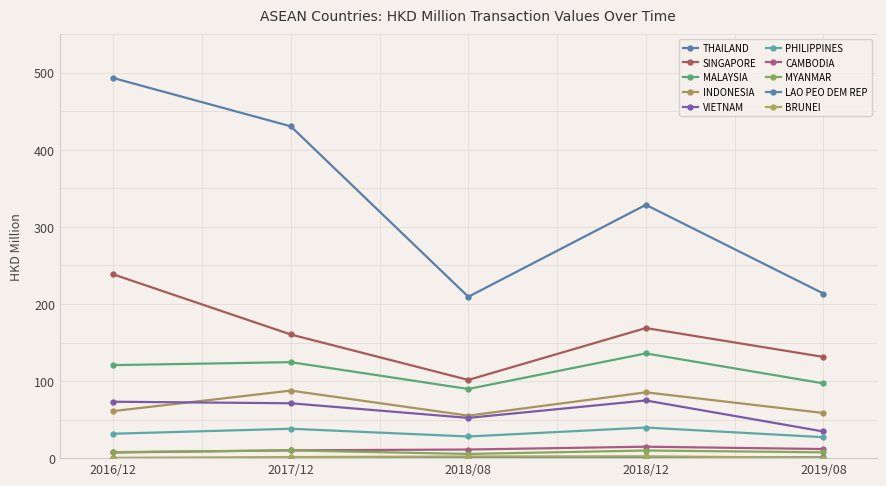

Reading left to right, list all the values displayed in this chart.

201612: THAILAND=493.2	SINGAPORE=238.5	MALAYSIA=120.7	INDONESIA=61.0	VIETNAM=73.2	PHILIPPINES=31.7	CAMBODIA=7.4	MYANMAR=7.8	LAO PEO DEM REP=0.1	BRUNEI=0.3
201712: THAILAND=430.5	SINGAPORE=160.4	MALAYSIA=124.5	INDONESIA=87.6	VIETNAM=71.2	PHILIPPINES=38.1	CAMBODIA=10.1	MYANMAR=10.0	LAO PEO DEM REP=0.1	BRUNEI=1.4
201808: THAILAND=209.4	SINGAPORE=101.5	MALAYSIA=89.7	INDONESIA=55.1	VIETNAM=52.2	PHILIPPINES=28.1	CAMBODIA=11.2	MYANMAR=5.4	LAO PEO DEM REP=0.6	BRUNEI=2.1
201812: THAILAND=328.6	SINGAPORE=168.8	MALAYSIA=135.9	INDONESIA=85.4	VIETNAM=74.8	PHILIPPINES=39.7	CAMBODIA=14.9	MYANMAR=9.9	LAO PEO DEM REP=0.6	BRUNEI=2.4
201908: THAILAND=213.5	SINGAPORE=131.3	MALAYSIA=97.0	INDONESIA=58.6	VIETNAM=34.6	PHILIPPINES=27.2	CAMBODIA=11.8	MYANMAR=7.6	LAO PEO DEM REP=1.1	BRUNEI=0.4